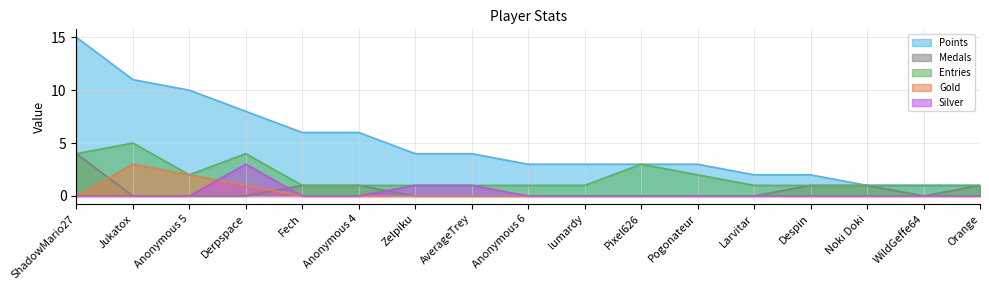

Does the chart display data point markers on the line(s)?

No